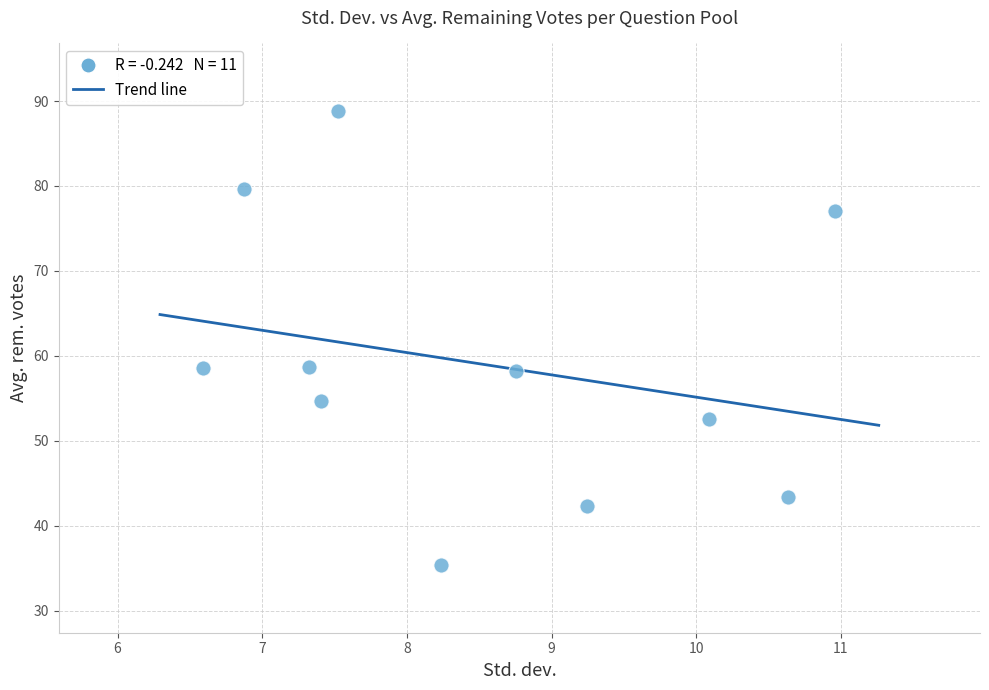

What is the average X value?

8.5